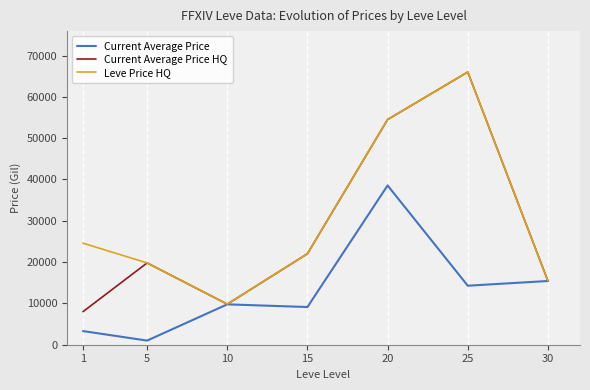

In Leve Price HQ, how many points are lower than both neighbors (excluding endpoints)?

1